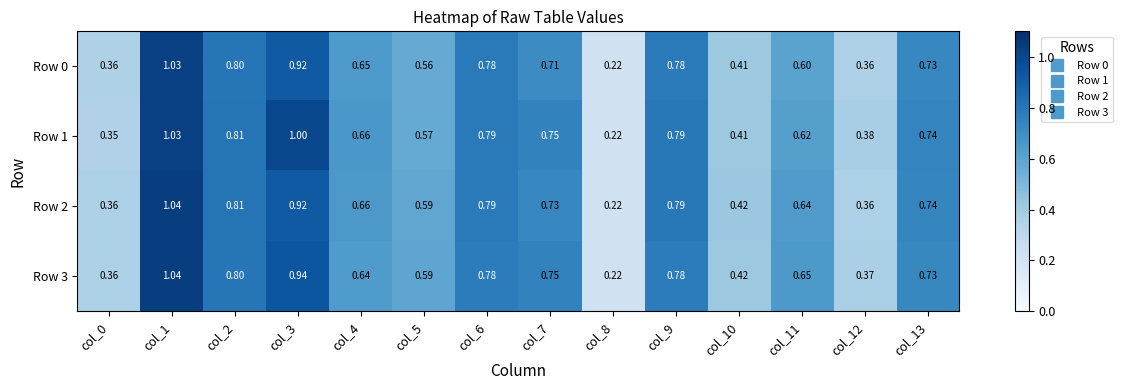

Is the value of Row 0 at col_11 greater than the value of Row 2 at col_9?

No